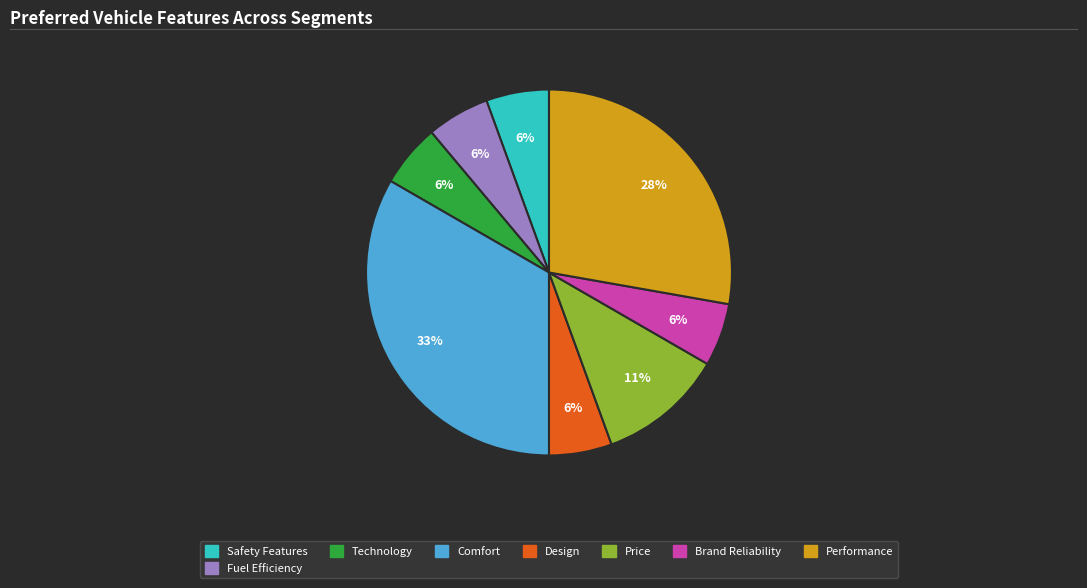

What is the largest slice in the pie chart?

Comfort